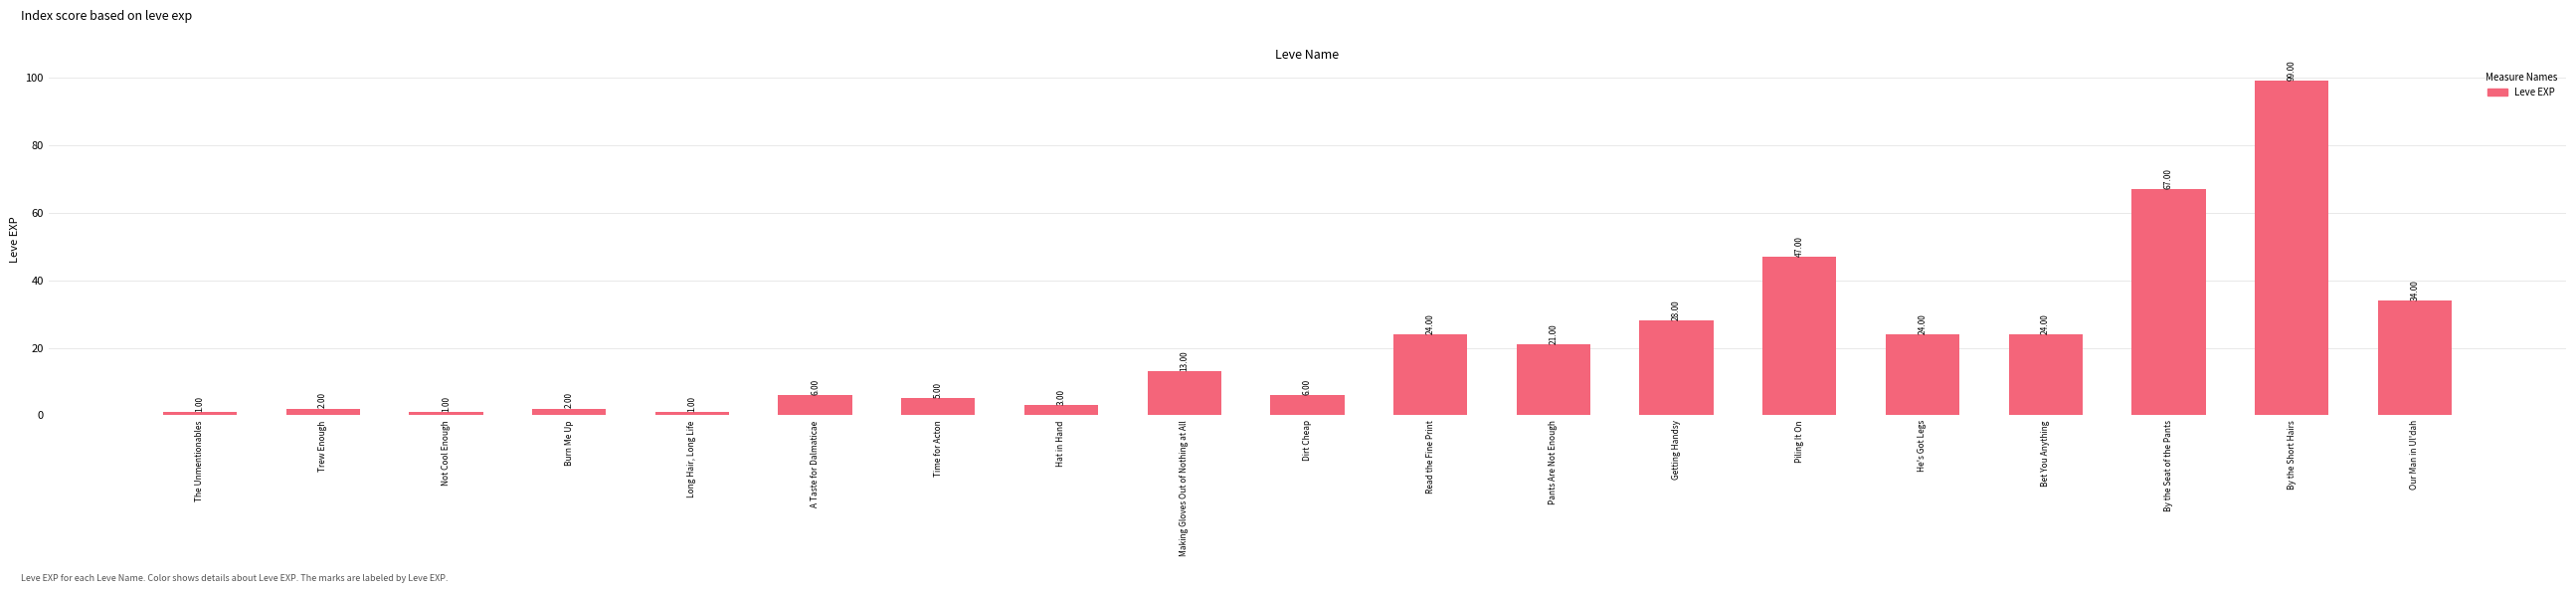

What is the sum of the values at He's Got Legs and Bet You Anything?

48